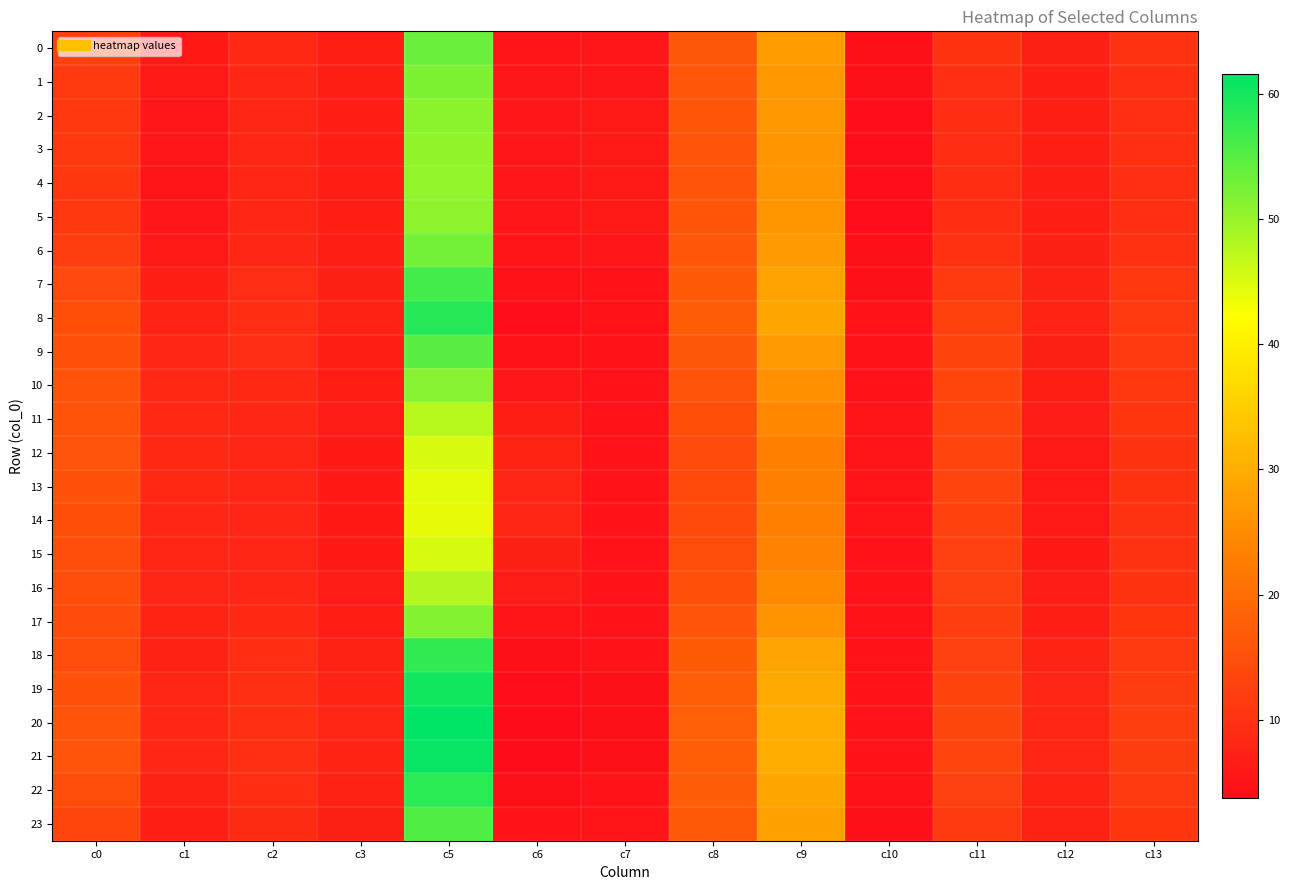

Between c0 and c10, which series saw the biggest shift?

20